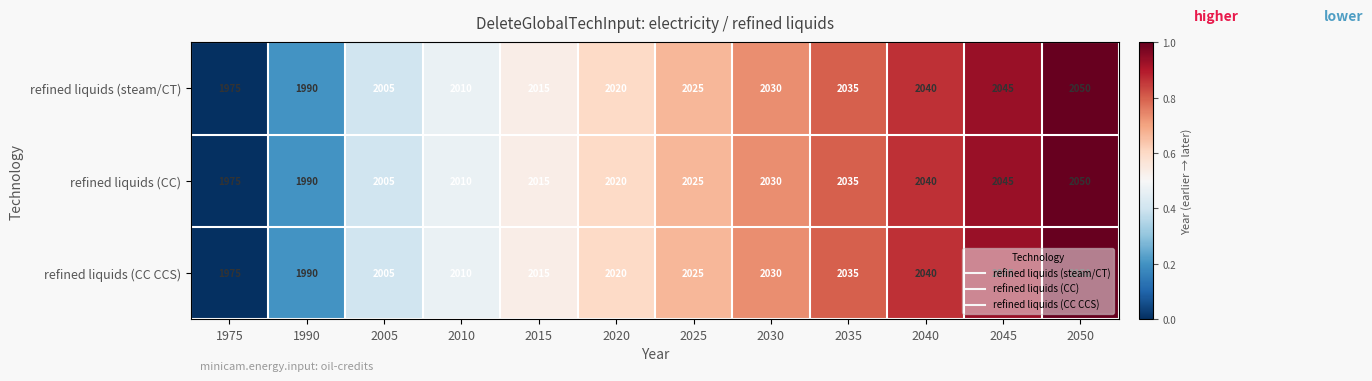

How many categories are shown in the chart?

12